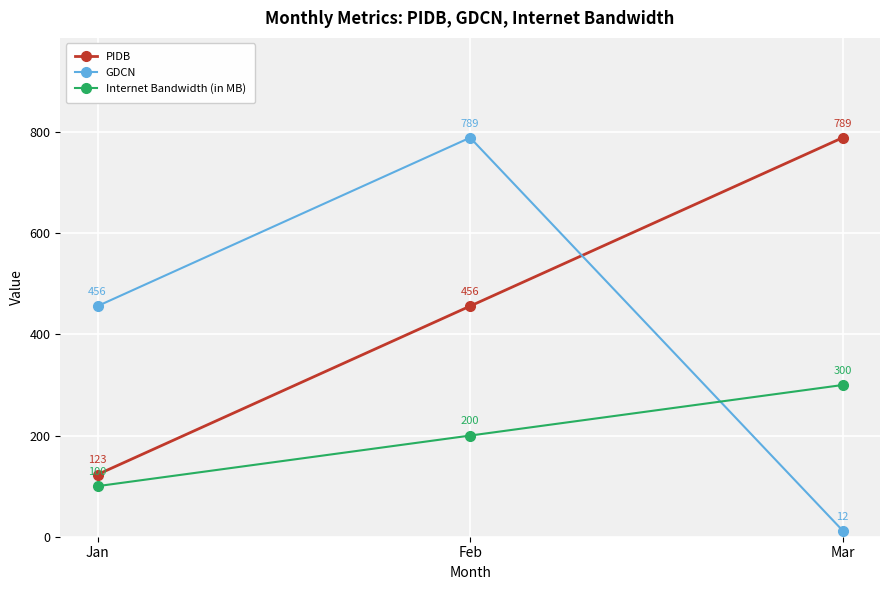

Which series has the largest range (max minus min)?

GDCN